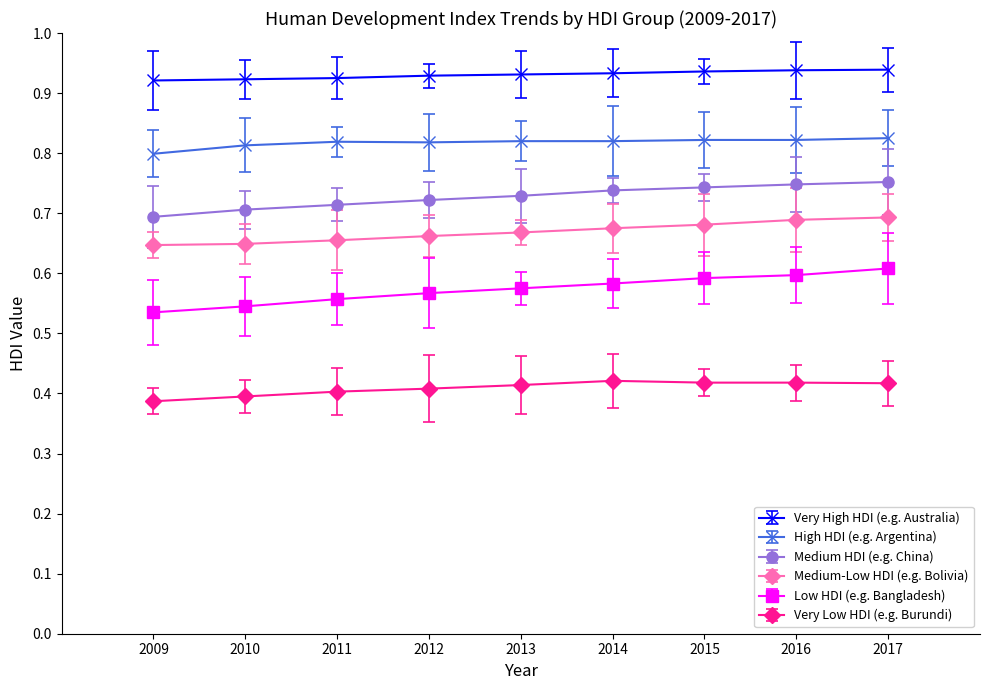

At which category does Very Low HDI (e.g. Burundi) reach its first local peak?

2014